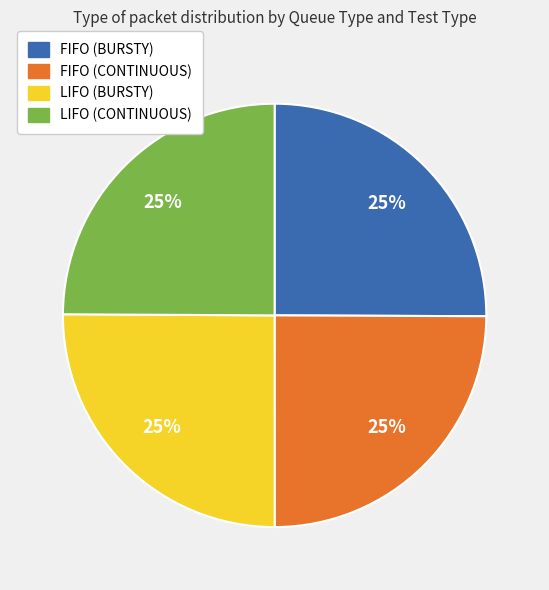

Is LIFO (CONTINUOUS) the majority of the pie?

No